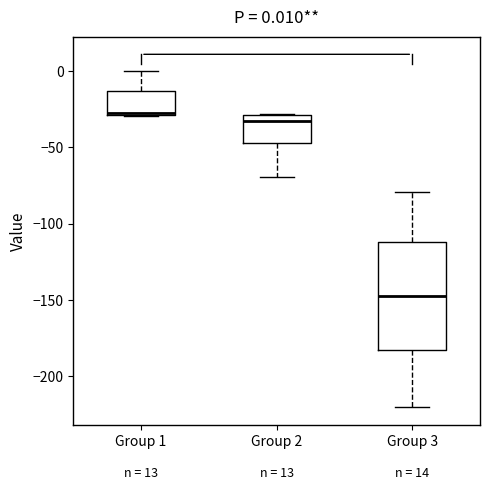

Which box is the tallest, from its lower edge to its upper edge?

Group 3